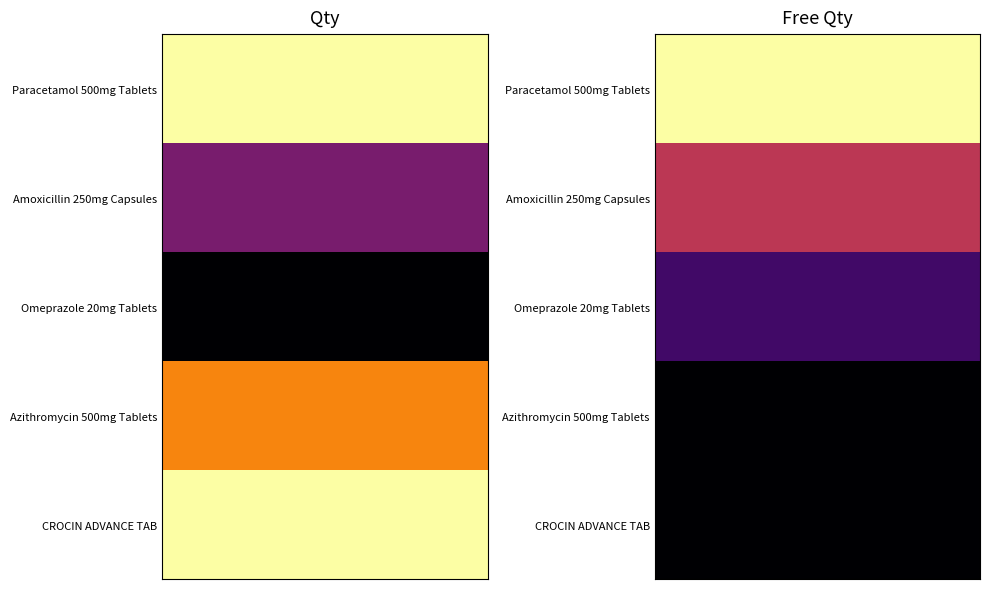

Reading left to right, what are all the values shown in this chart?

Paracetamol 500mg Tablets: 100	20
Amoxicillin 250mg Capsules: 50	10
Omeprazole 20mg Tablets: 25	4
Azithromycin 500mg Tablets: 80	0
CROCIN ADVANCE TAB: 100	0